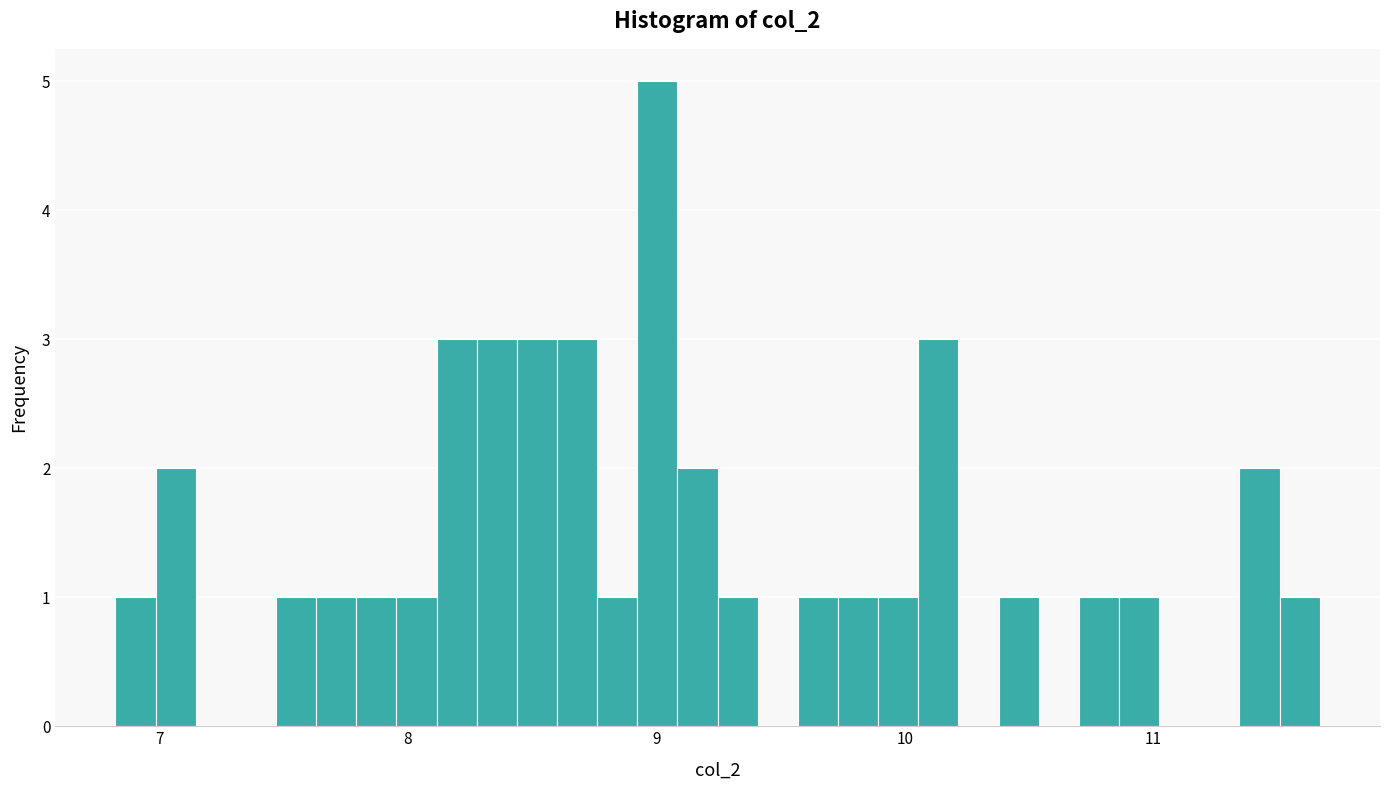

Around what value on the x-axis is the tallest bar? Give the approximate position of its centre, as read against the axis.

9.0